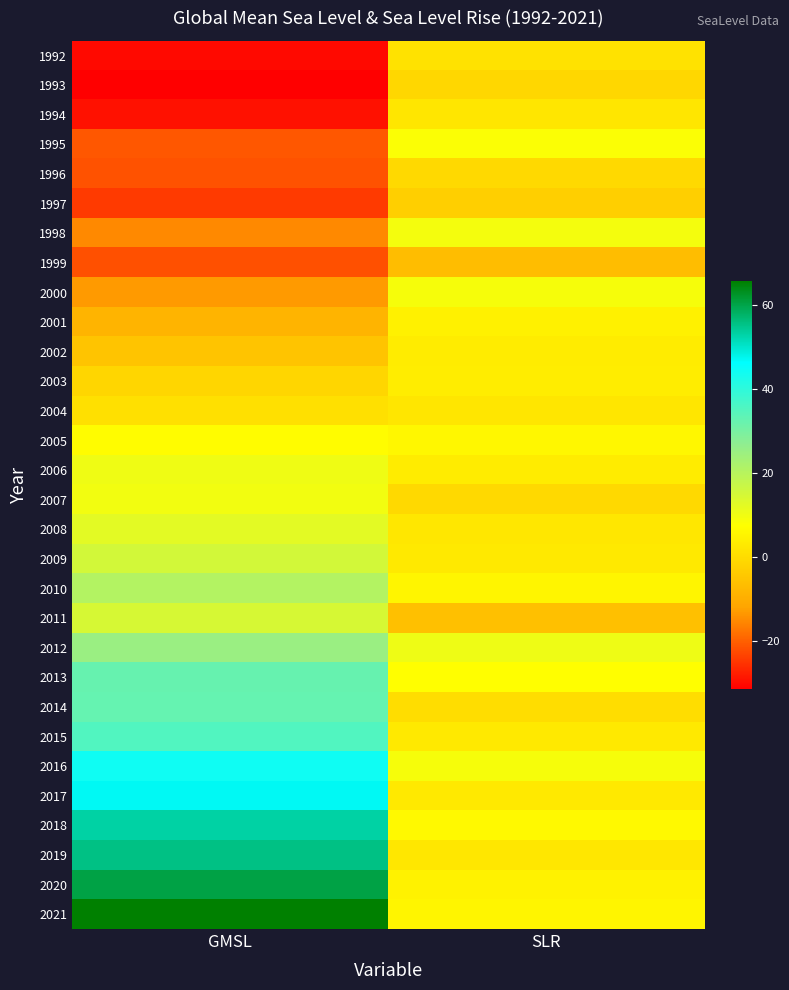

At which category does the chart reach its peak across all series?

GMSL